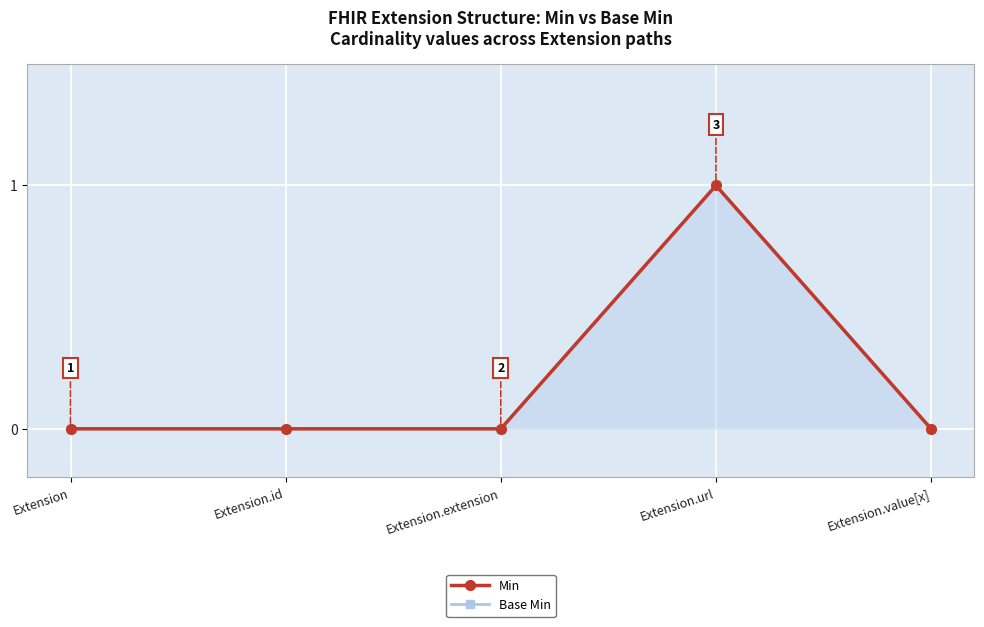

Where is the first local maximum for Min?

Extension.url